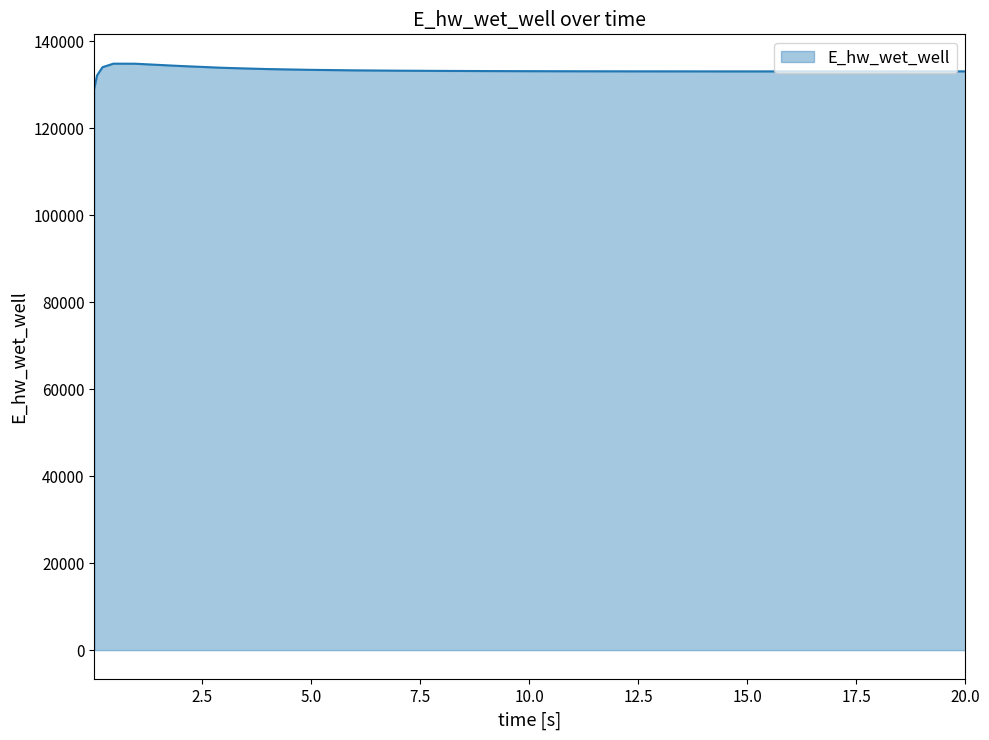

What is the minimum value shown in the chart?

129143.7